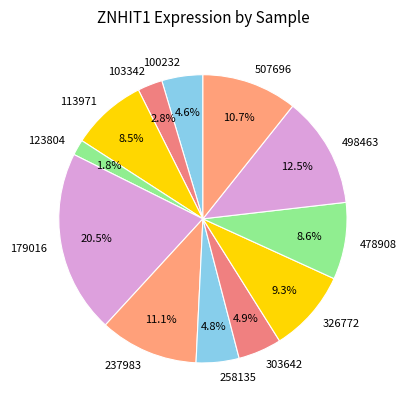

What is the largest slice in the pie chart?

179016